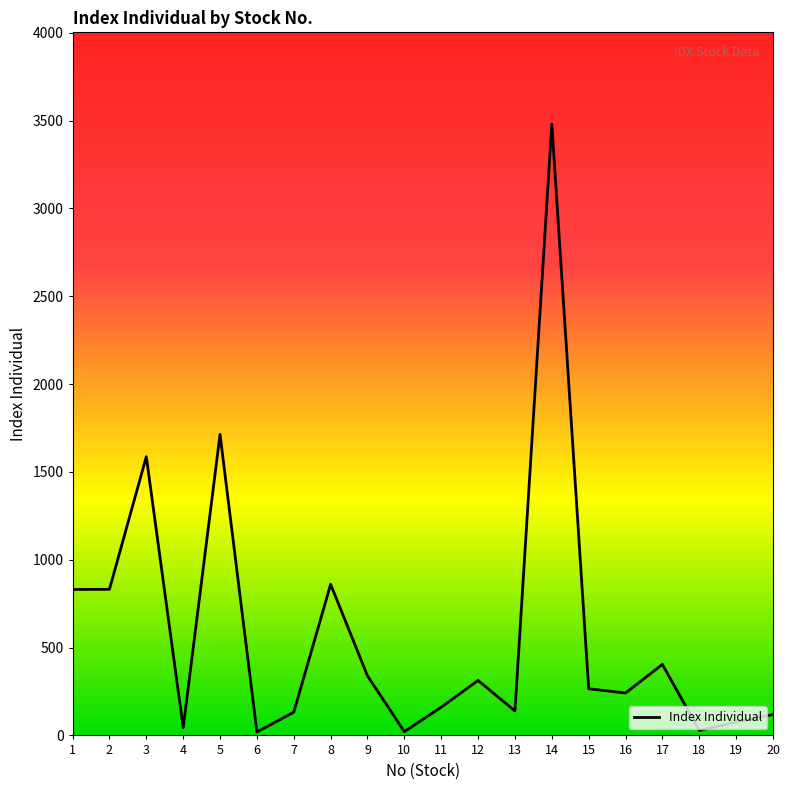

What is the greatest value displayed?

3479.9